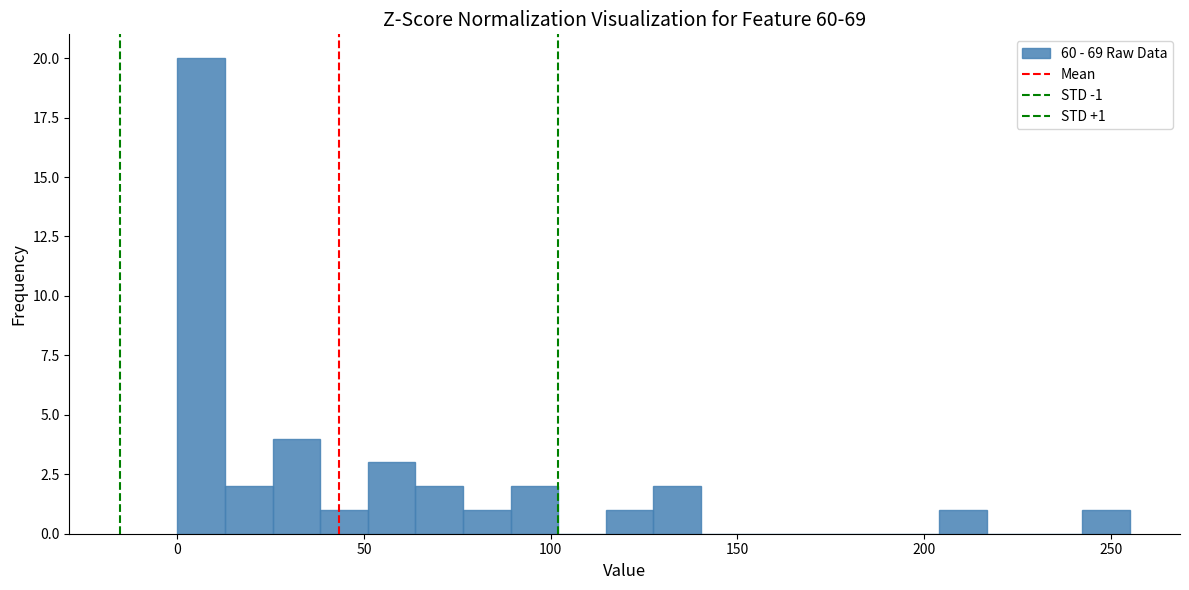

Around what value on the x-axis is the tallest bar? Give the approximate position of its centre, as read against the axis.

5